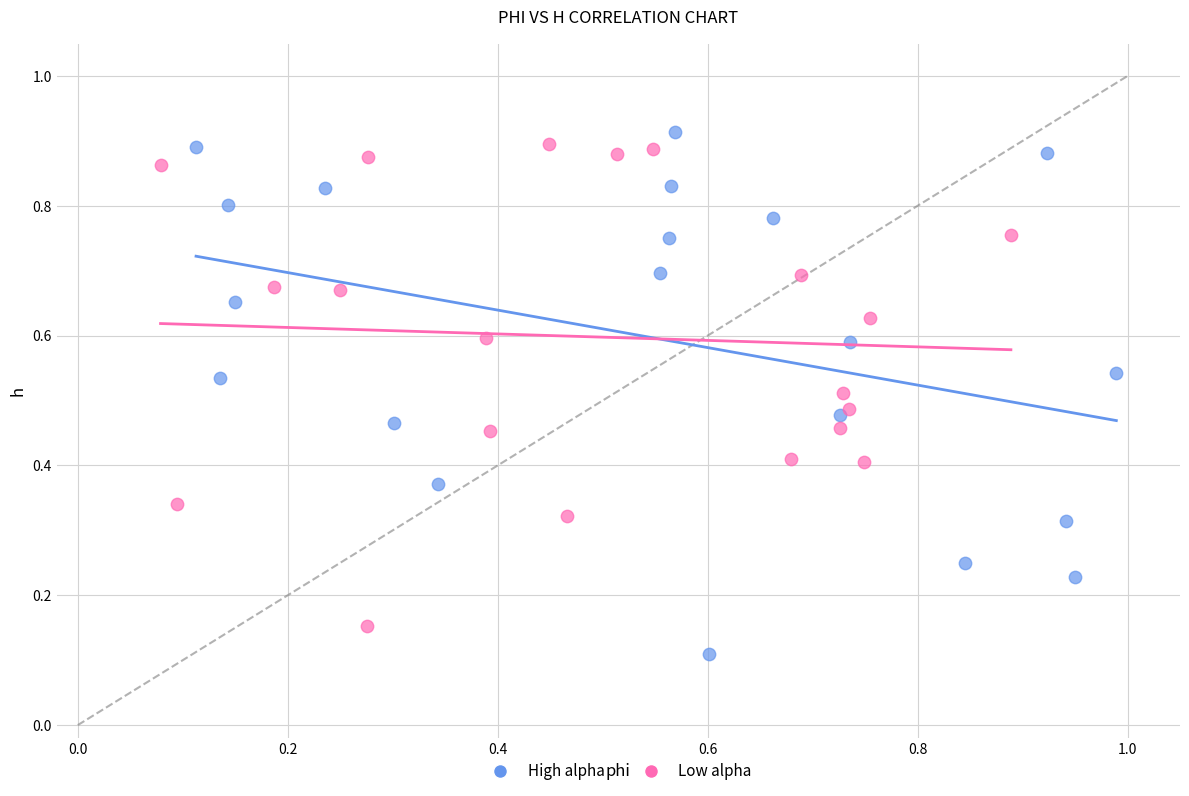

Which series contains the lowest Y value?

High alpha